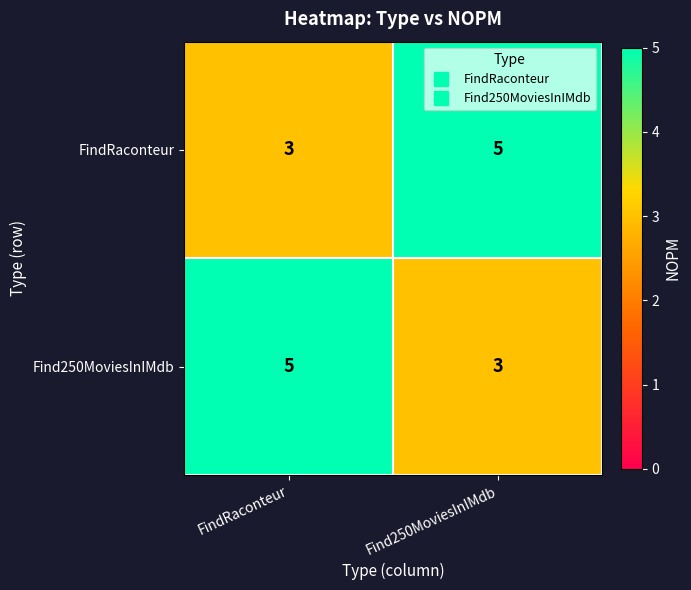

At which label is FindRaconteur closest to 4?

FindRaconteur